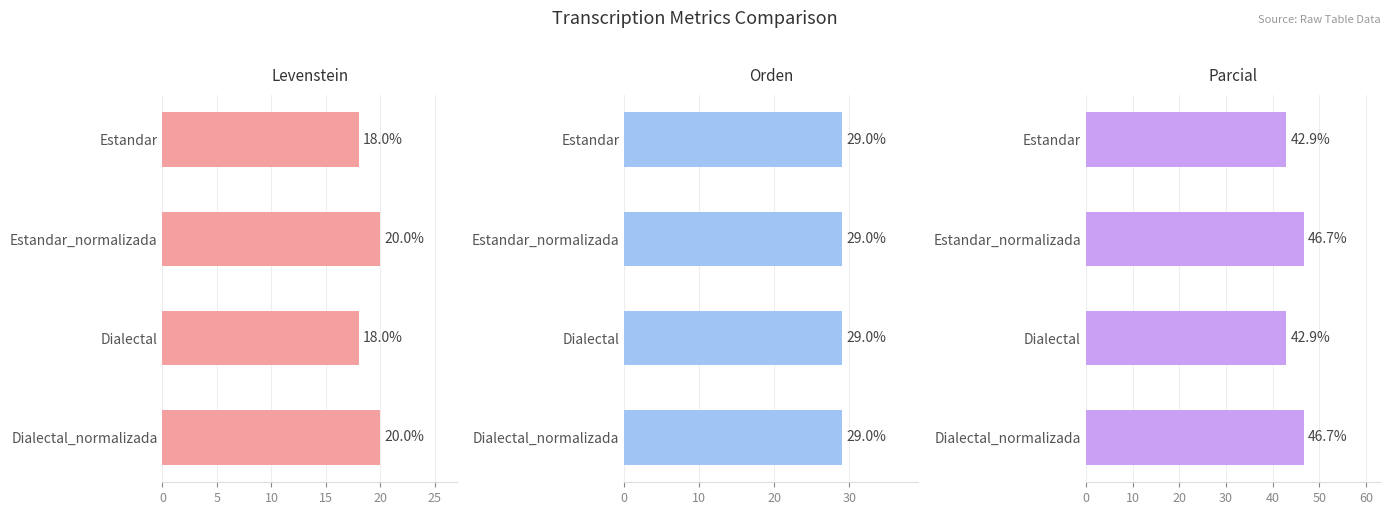

Does the chart contain any negative values?

No